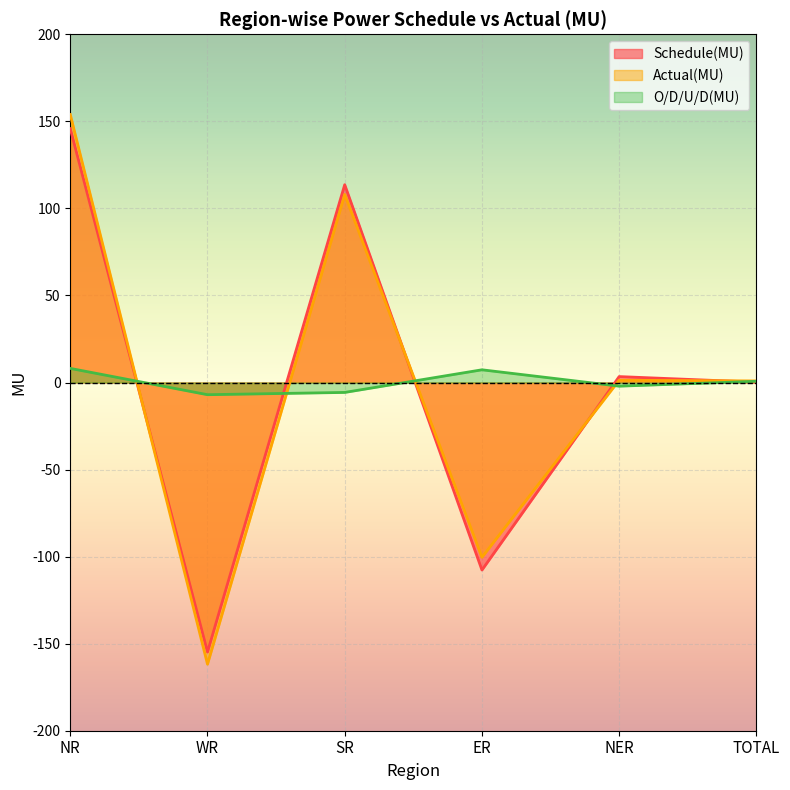

What is the difference between the maximum and second lowest values in the Actual(MU) series?

254.3